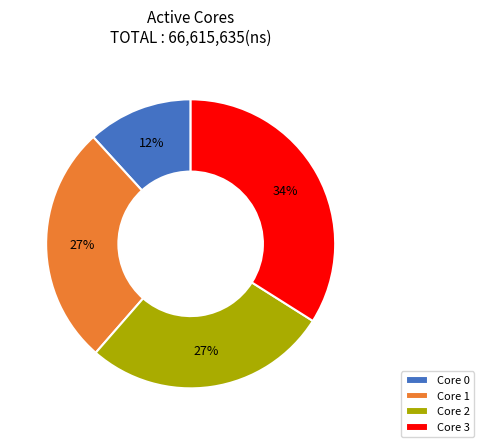

To the nearest percent, what percentage of the pie is Core 1?

27%